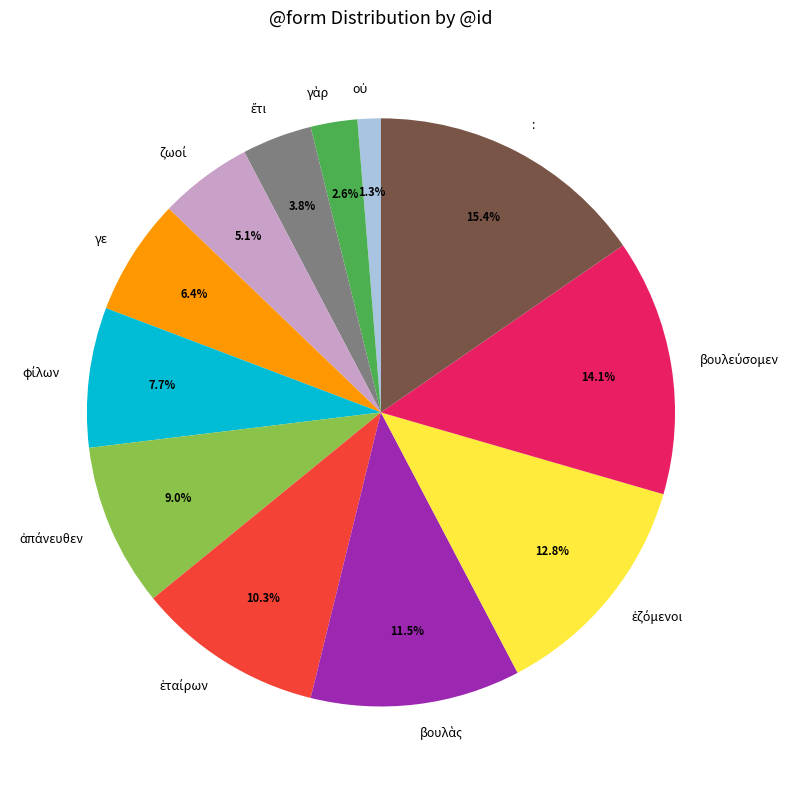

What portion of the pie excludes γε?

93.6%